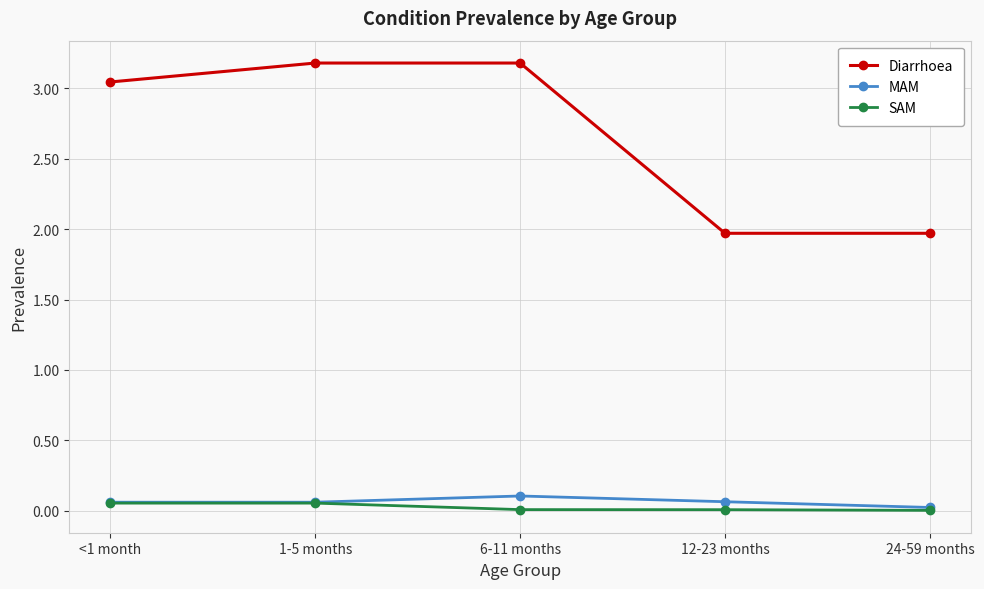

Which series has the largest range (max minus min)?

Diarrhoea